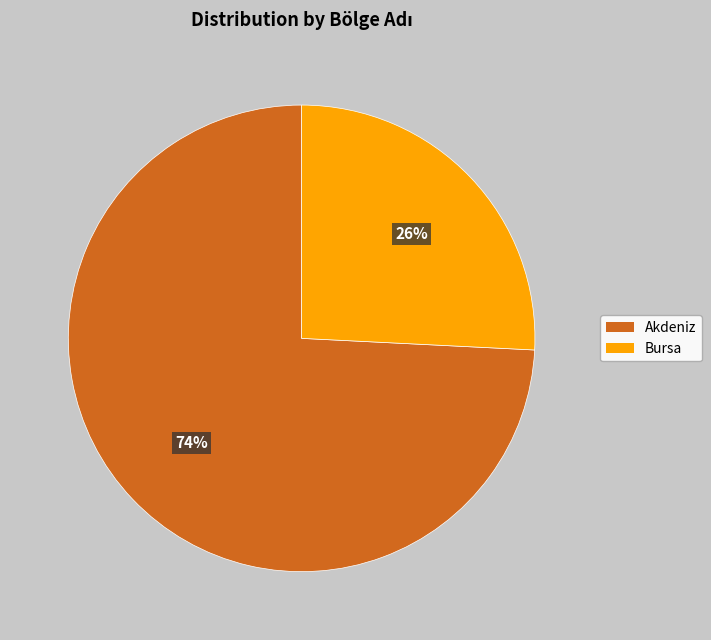

To the nearest percent, what is the average slice percentage?

50%